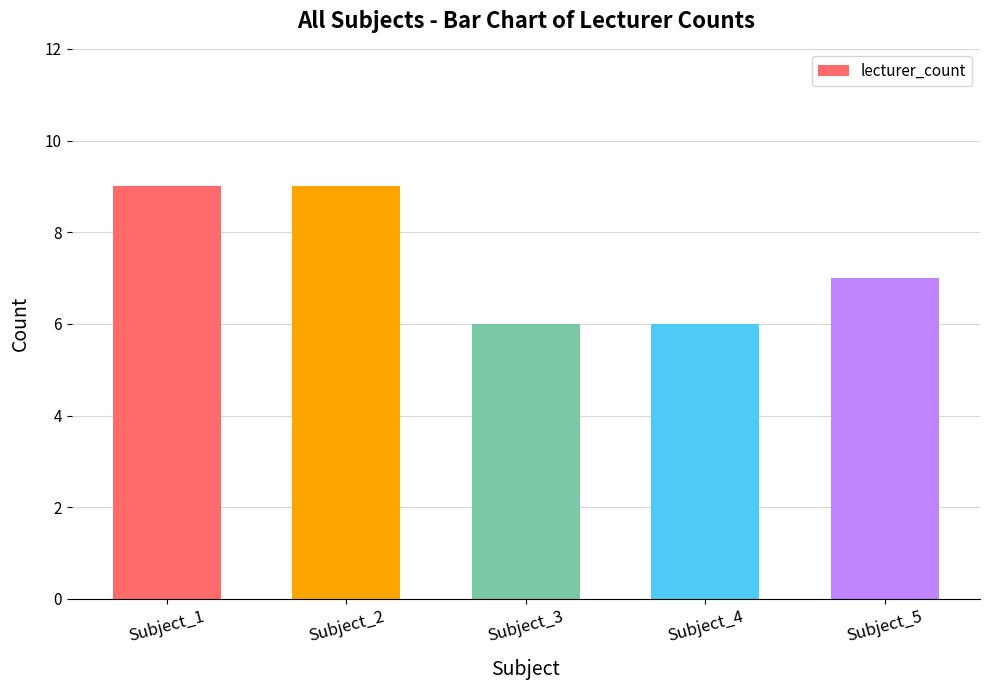

What is the minimum value shown in the chart?

6